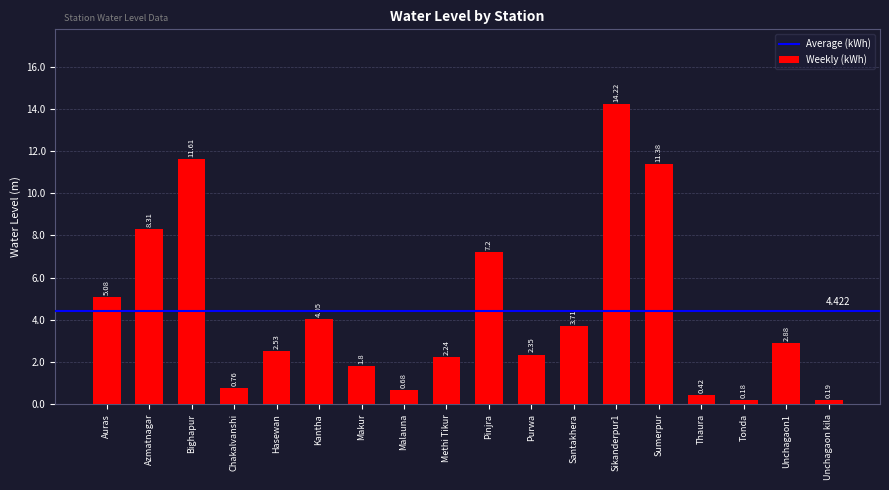

True or false: the data shows 5.1 at Auras.

True